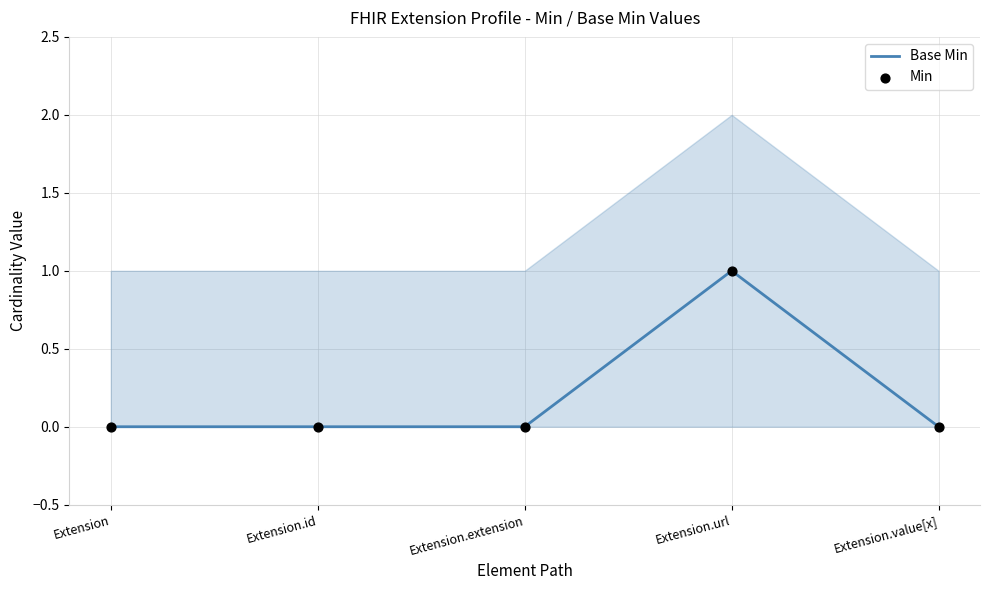

At which category is the sum across all series the highest?

Extension.url